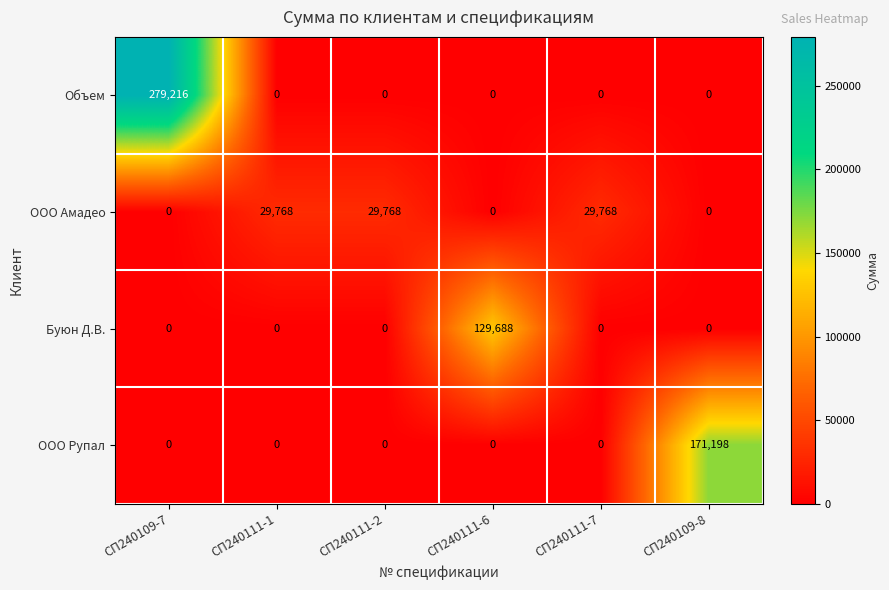

Which series has the largest total across all categories?

Объем